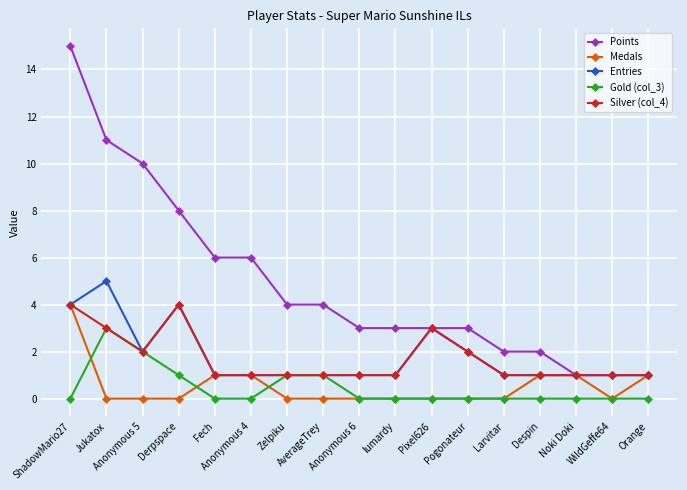

What is the value of the Points point at the 5th from the left?

6